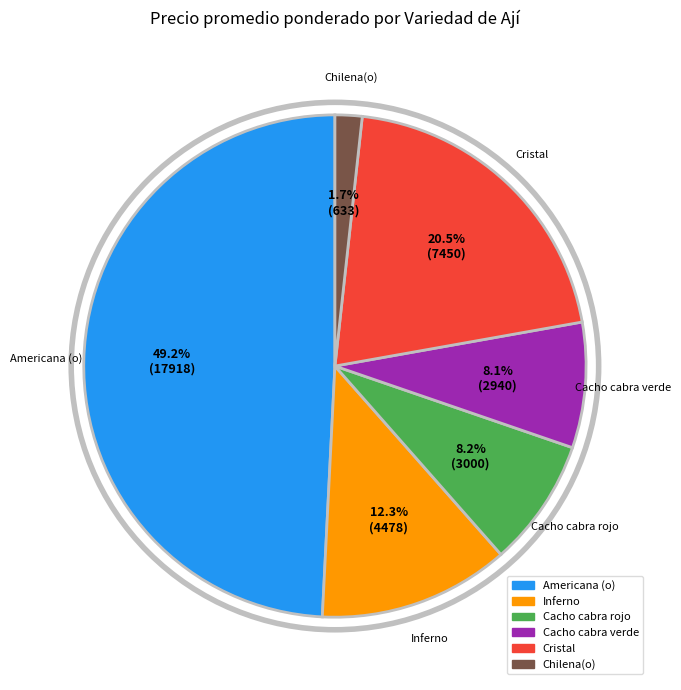

How much of the chart is everything except Cristal?

79.5%